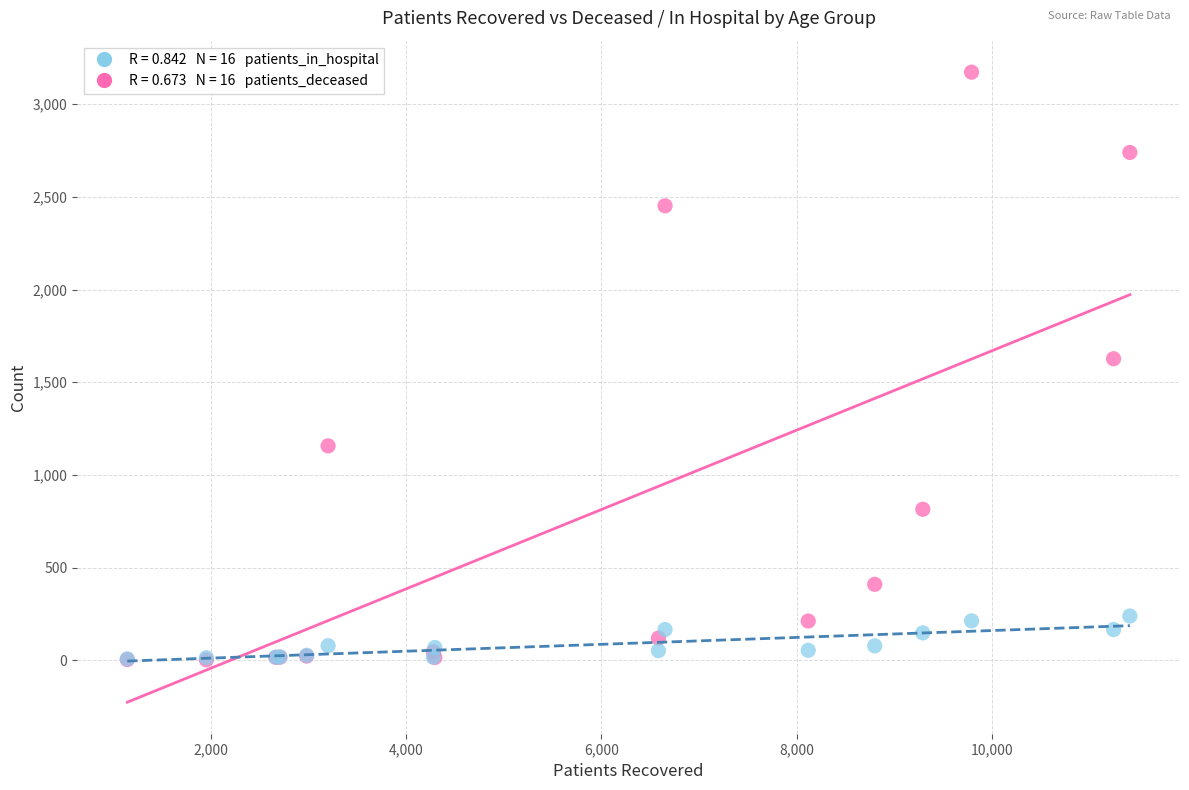

Across all series, what Y value is closest to 1588?

1627